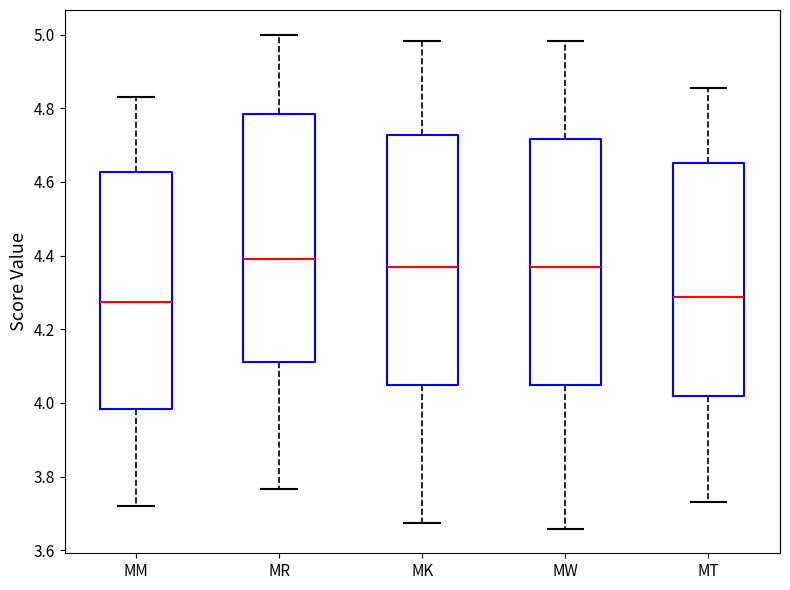

Reading left to right, transcribe this box plot: for each box, give where its median line is, the range the box spans, and where its two whiskers end, as read against the y-axis. The values are not printed on the chart, so give them approximately, as read against the axis.

MM: median 4.28, box 3.98 to 4.62, whiskers 3.72 to 4.84
MR: median 4.38, box 4.12 to 4.78, whiskers 3.76 to 5.00
MK: median 4.36, box 4.04 to 4.72, whiskers 3.68 to 4.98
MW: median 4.36, box 4.04 to 4.72, whiskers 3.66 to 4.98
MT: median 4.28, box 4.02 to 4.66, whiskers 3.74 to 4.86